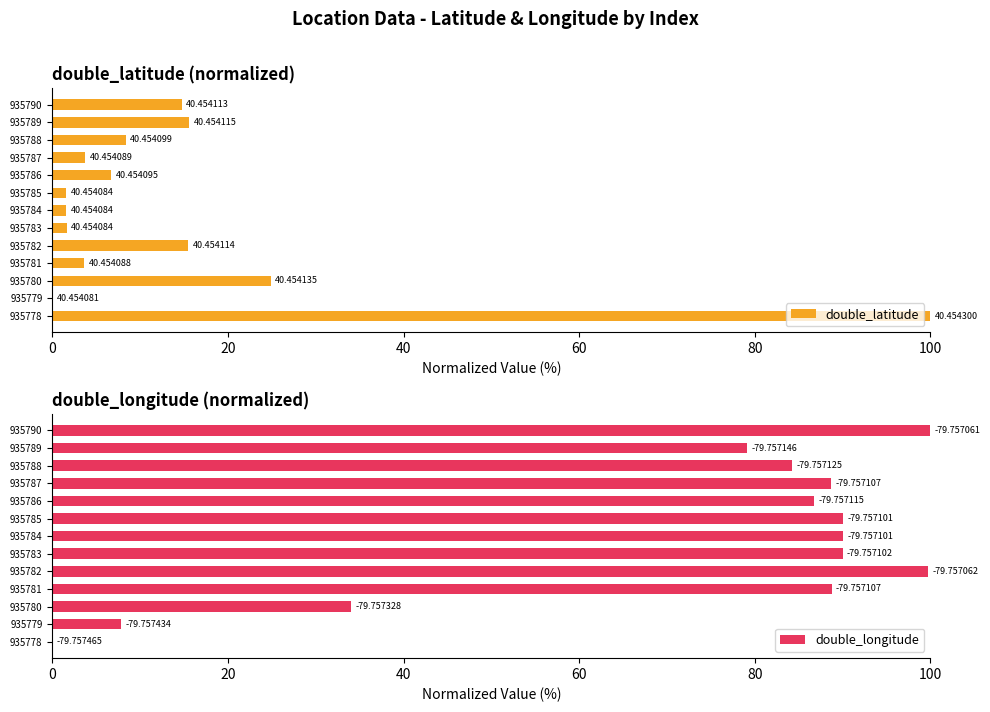

Read the double_latitude value at 935787.

3.7